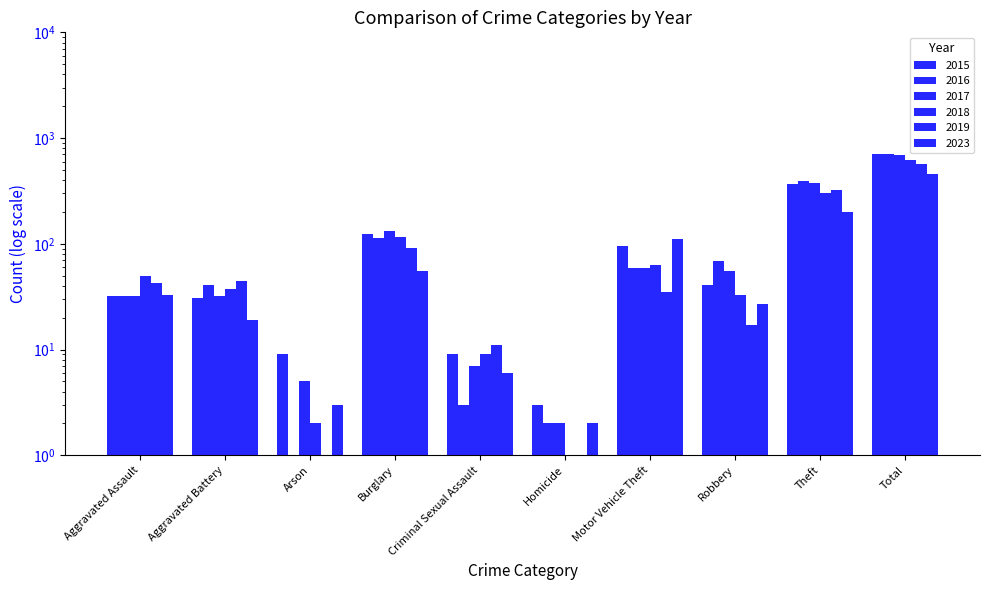

At Burglary, list the series in order from largest to smallest.

2017, 2015, 2018, 2016, 2019, 2023